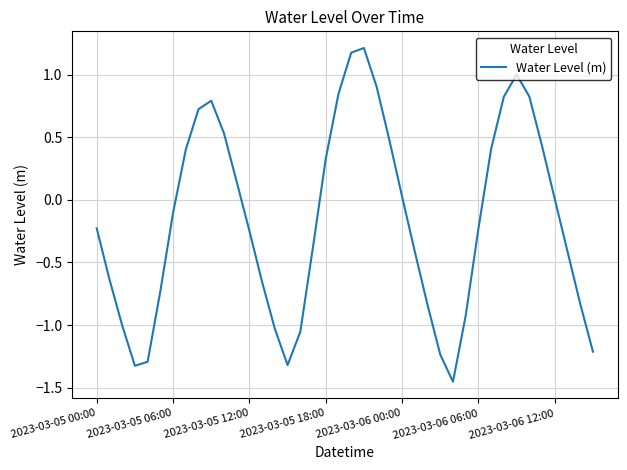

What is the greatest value displayed?

1.2